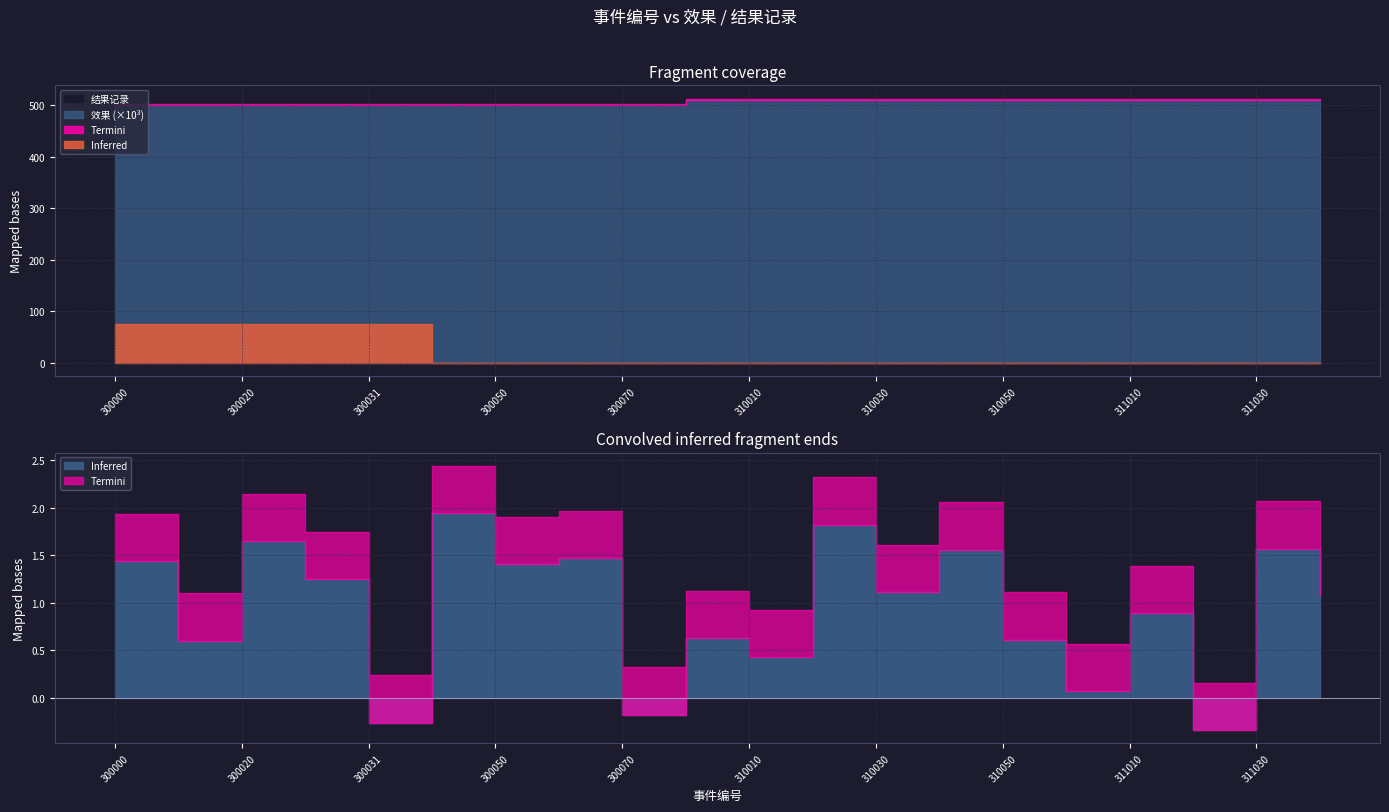

Rank the categories by 结果记录 value from lowest to highest.

300000, 300010, 300020, 300030, 300031, 300040, 300050, 300060, 300070, 310000, 310010, 310020, 310030, 310040, 310050, 311000, 311010, 311020, 311030, 311040